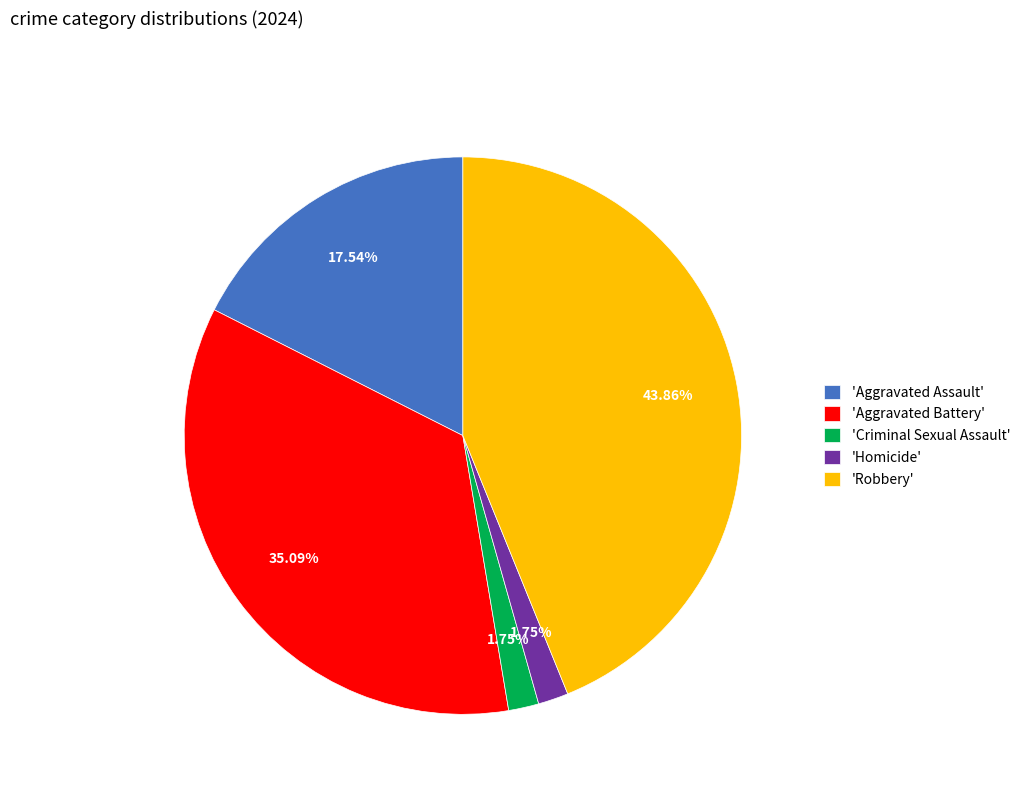

Does any single category account for the majority?

No